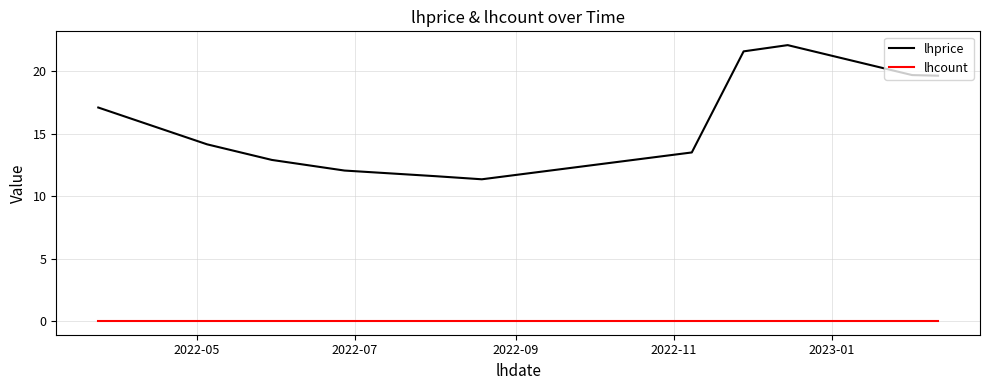

Which series has the widest spread of values?

lhprice